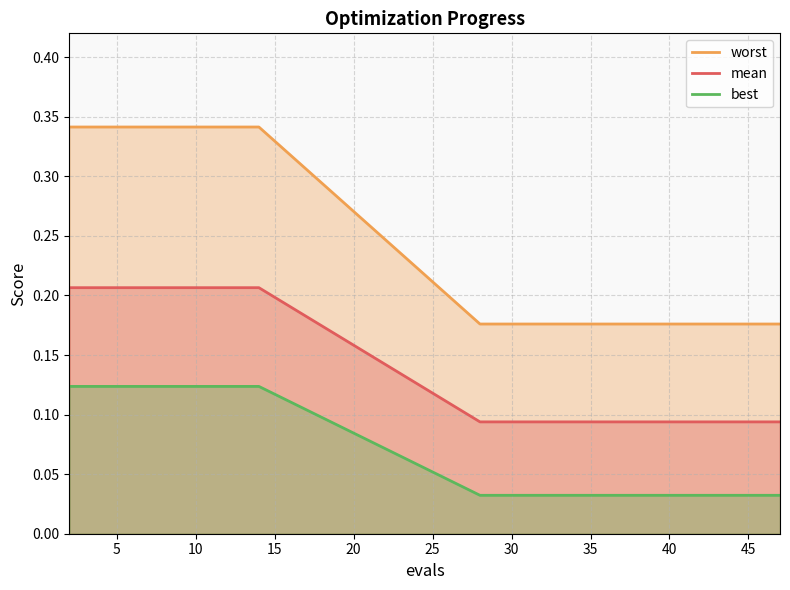

What is the difference between the maximum and minimum values in the worst series?

0.2